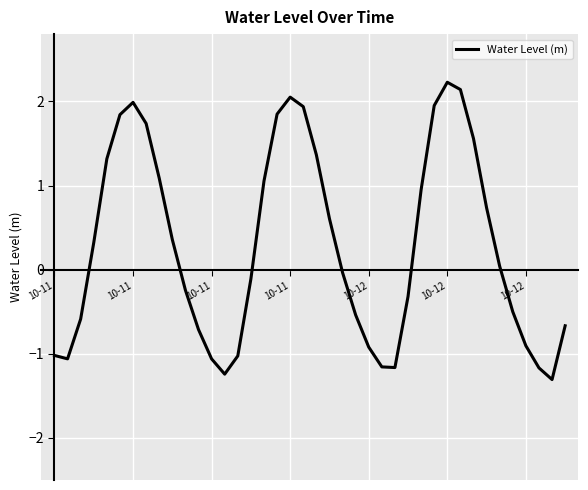

What is the greatest value displayed?

2.2